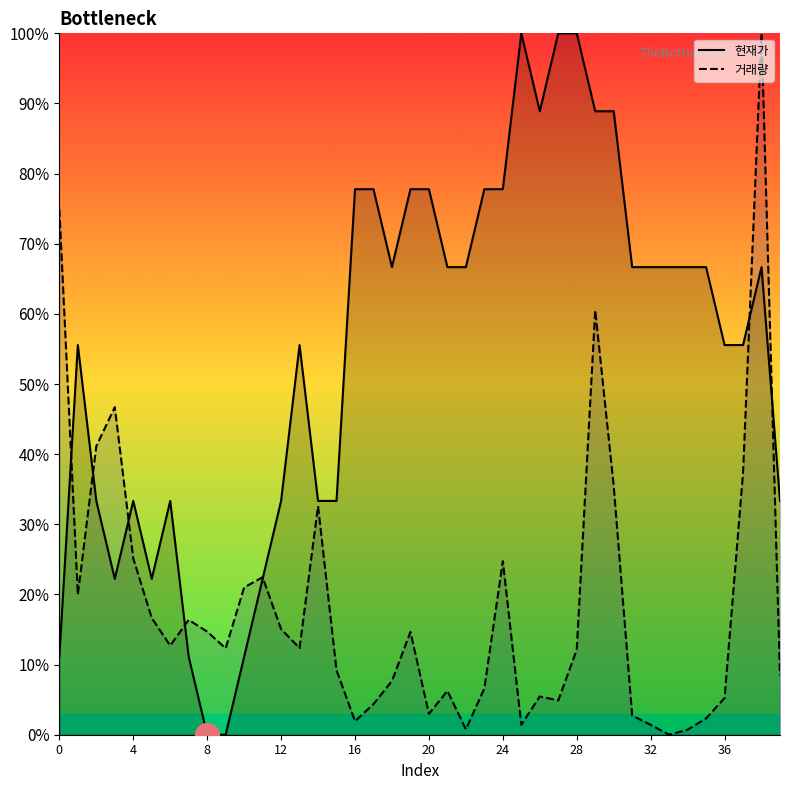

Which series reaches the minimum Y coordinate?

현재가